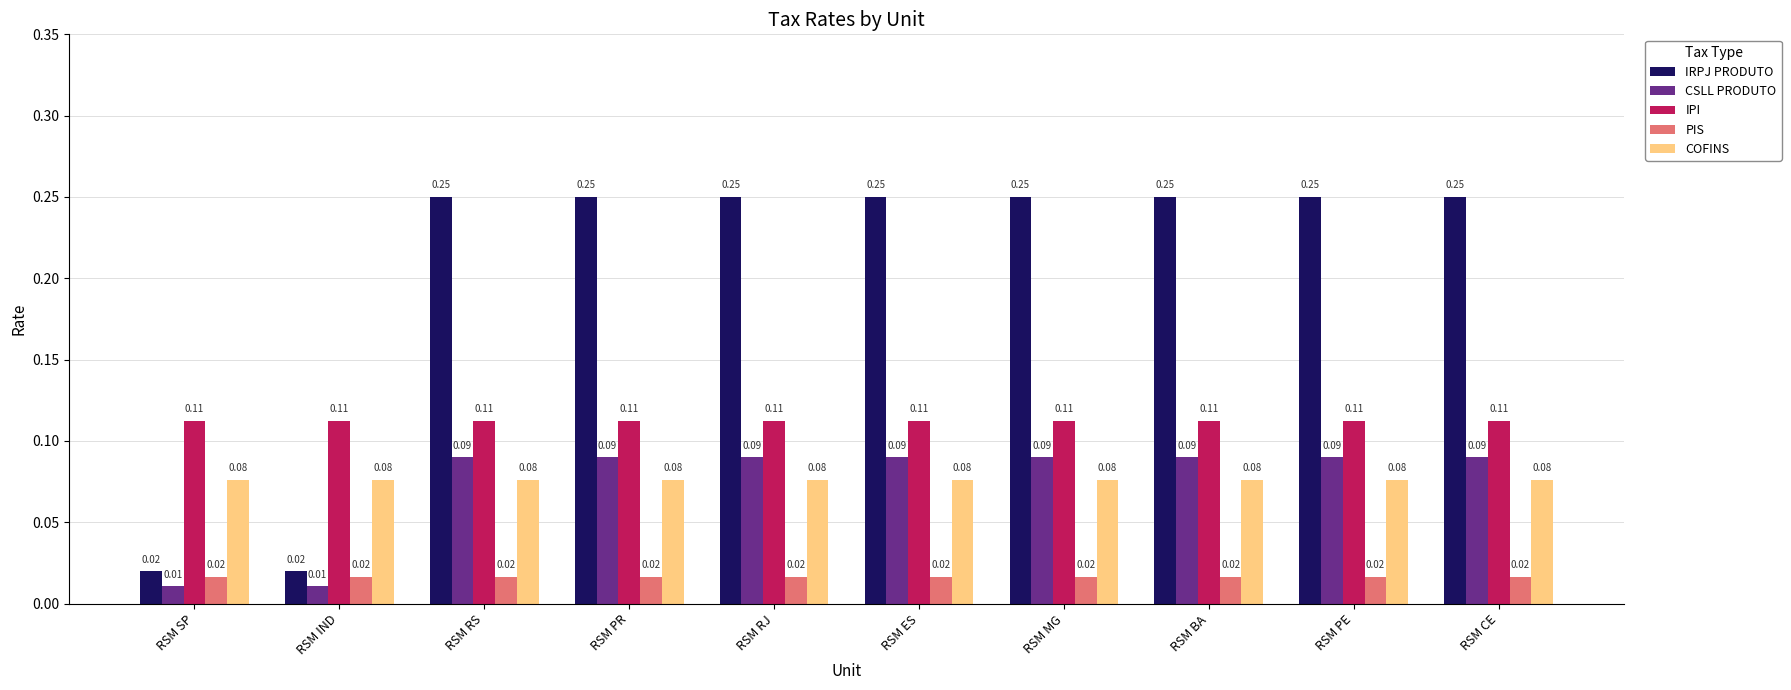

Which series has the widest spread of values?

IRPJ PRODUTO